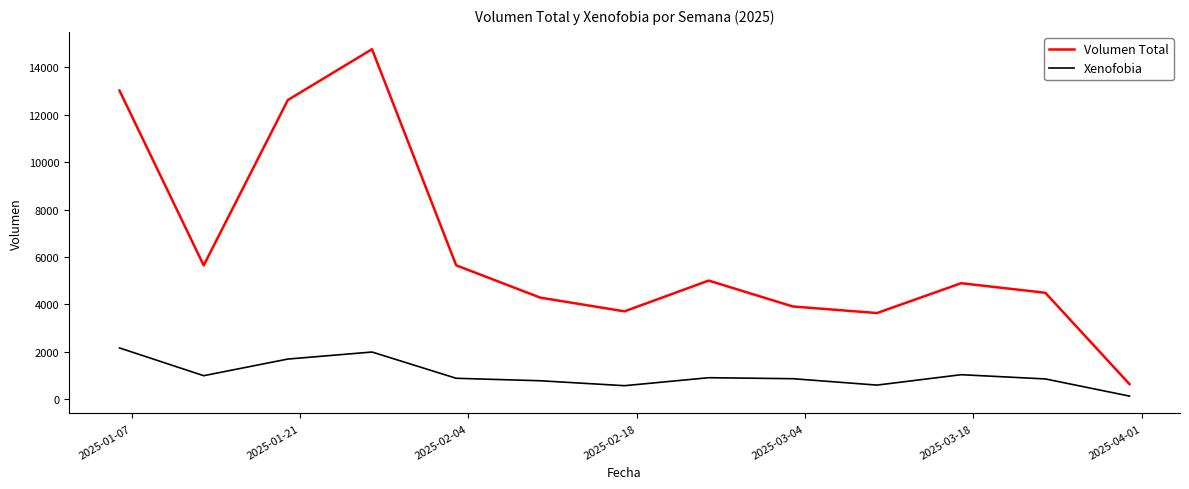

Rank the series by their maximum value, from lowest to highest.

Xenofobia, Volumen Total